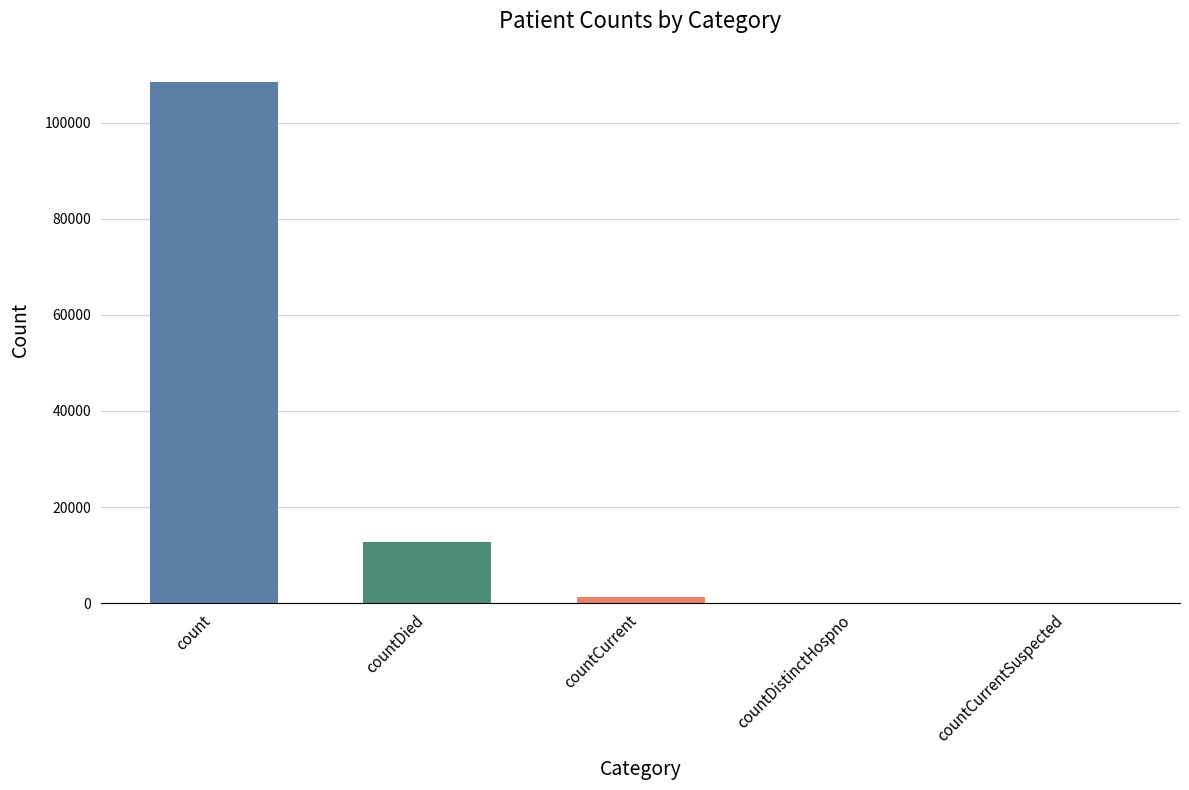

What is the difference between the values at countCurrent and count?

107159